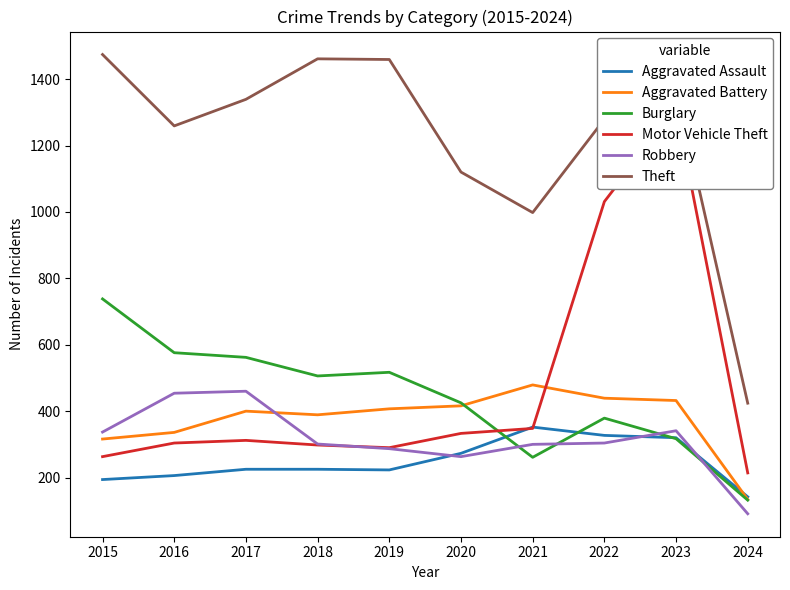

How many data points does each series have?

10